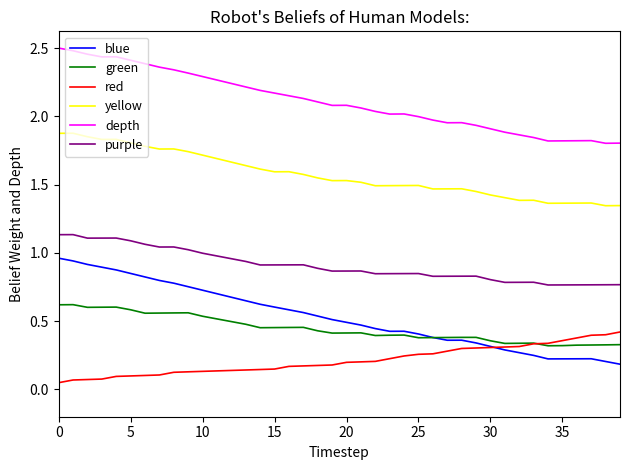

True or false: depth and purple cross at least once.

False